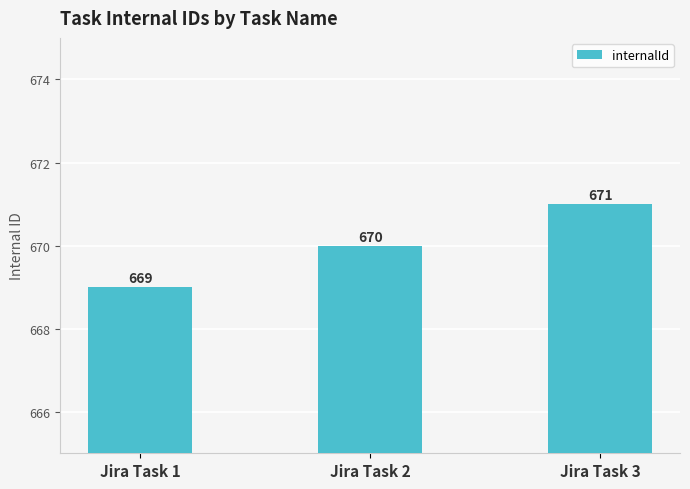

Is it true that the value at Jira Task 2 is 670?

True